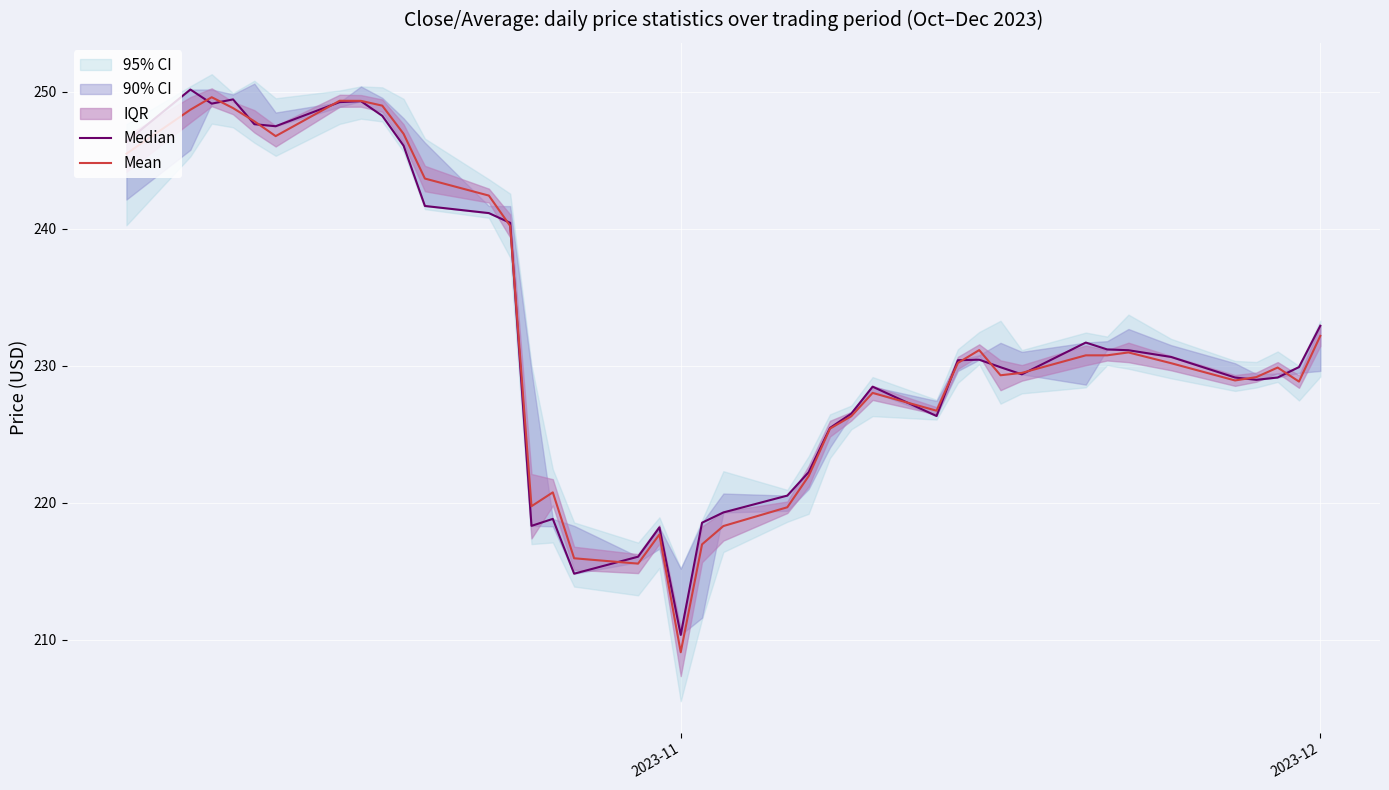

In Median, how many points are lower than both neighbors (excluding endpoints)?

8